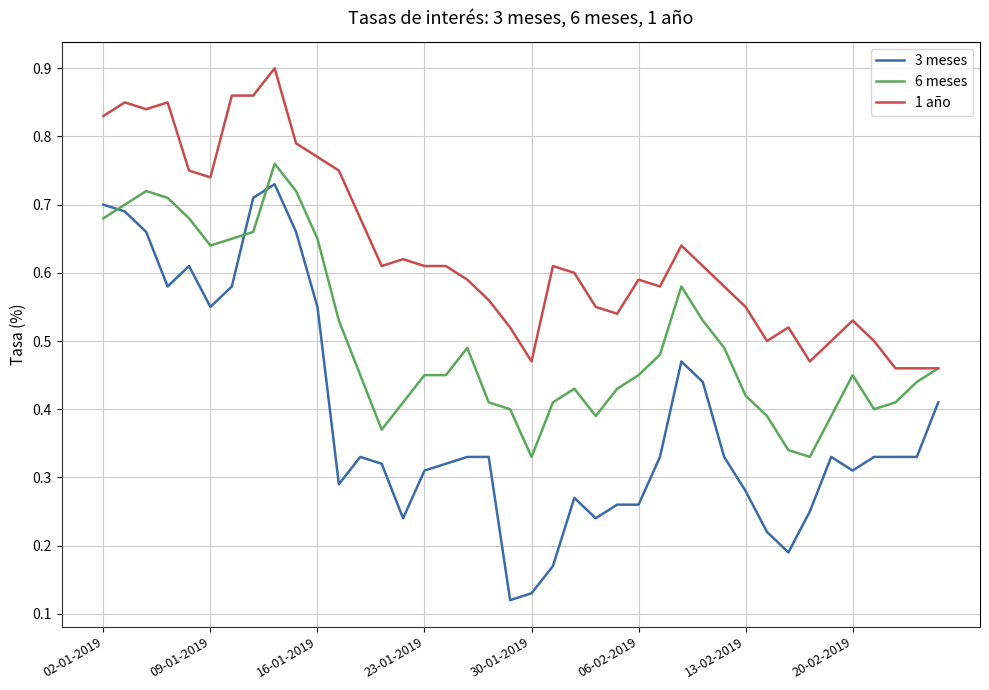

Which series has the largest total across all categories?

1 año